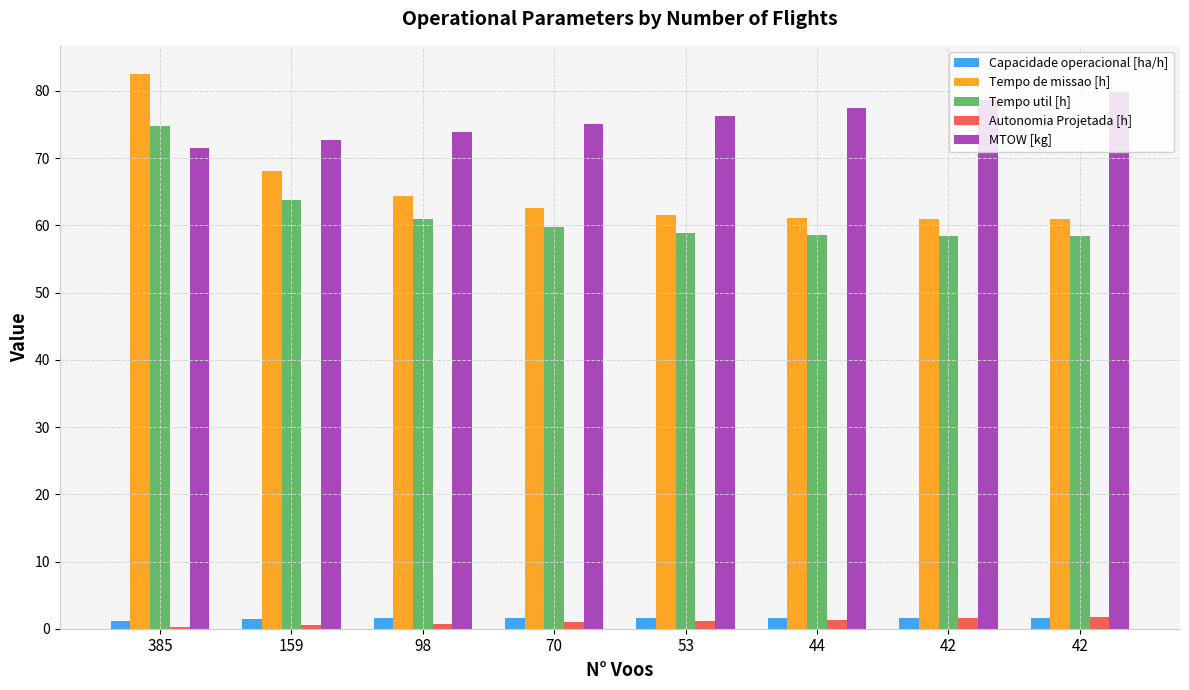

How many distinct data groups are displayed?

5